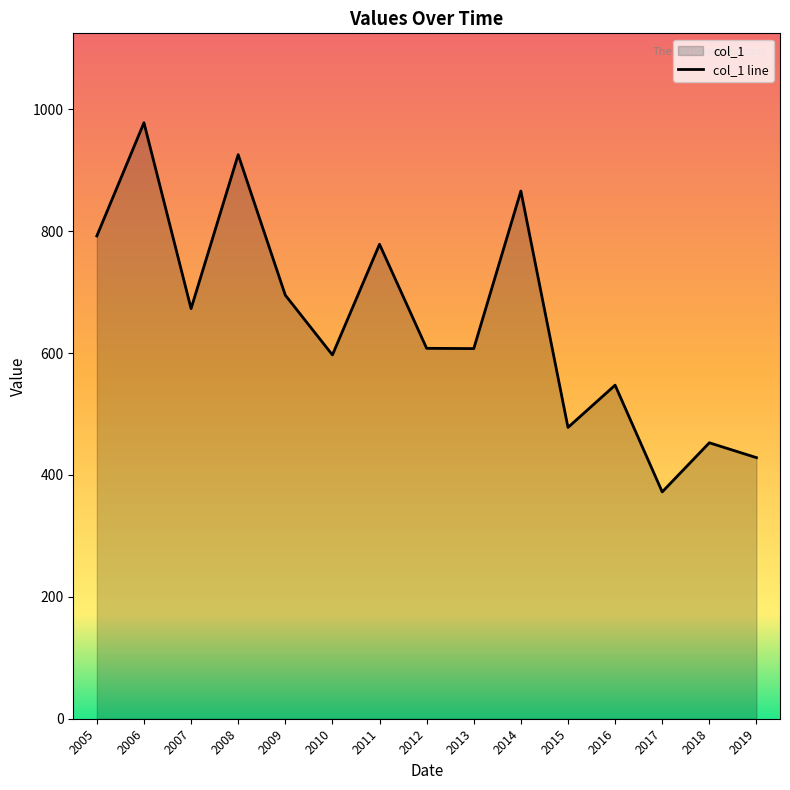

What is the average value?

653.3